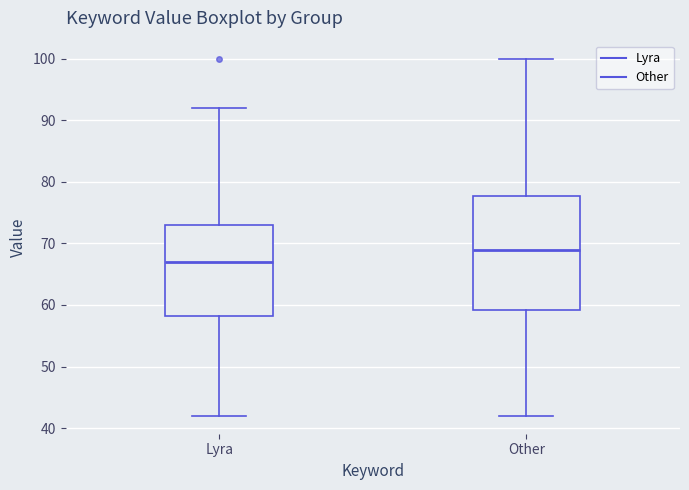

Reading left to right, transcribe this box plot: for each box, give where its median line is, the range the box spans, and where its two whiskers end, as read against the y-axis. The values are not printed on the chart, so give them approximately, as read against the axis.

Lyra: median 67, box 58 to 73, whiskers 42 to 92
Other: median 69, box 59 to 78, whiskers 42 to 100